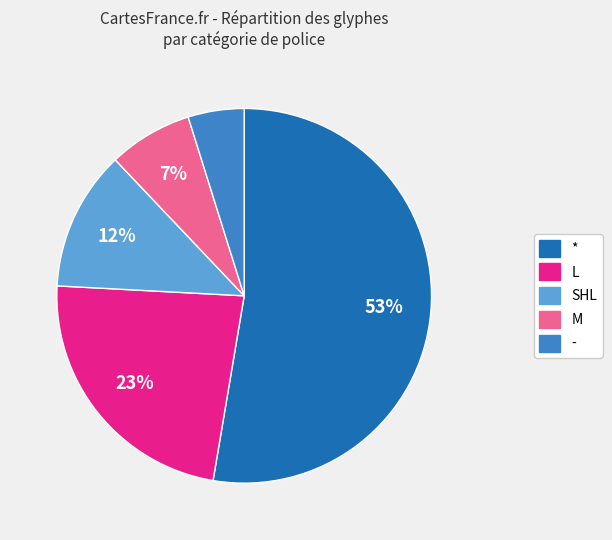

Does any single category account for the majority?

Yes